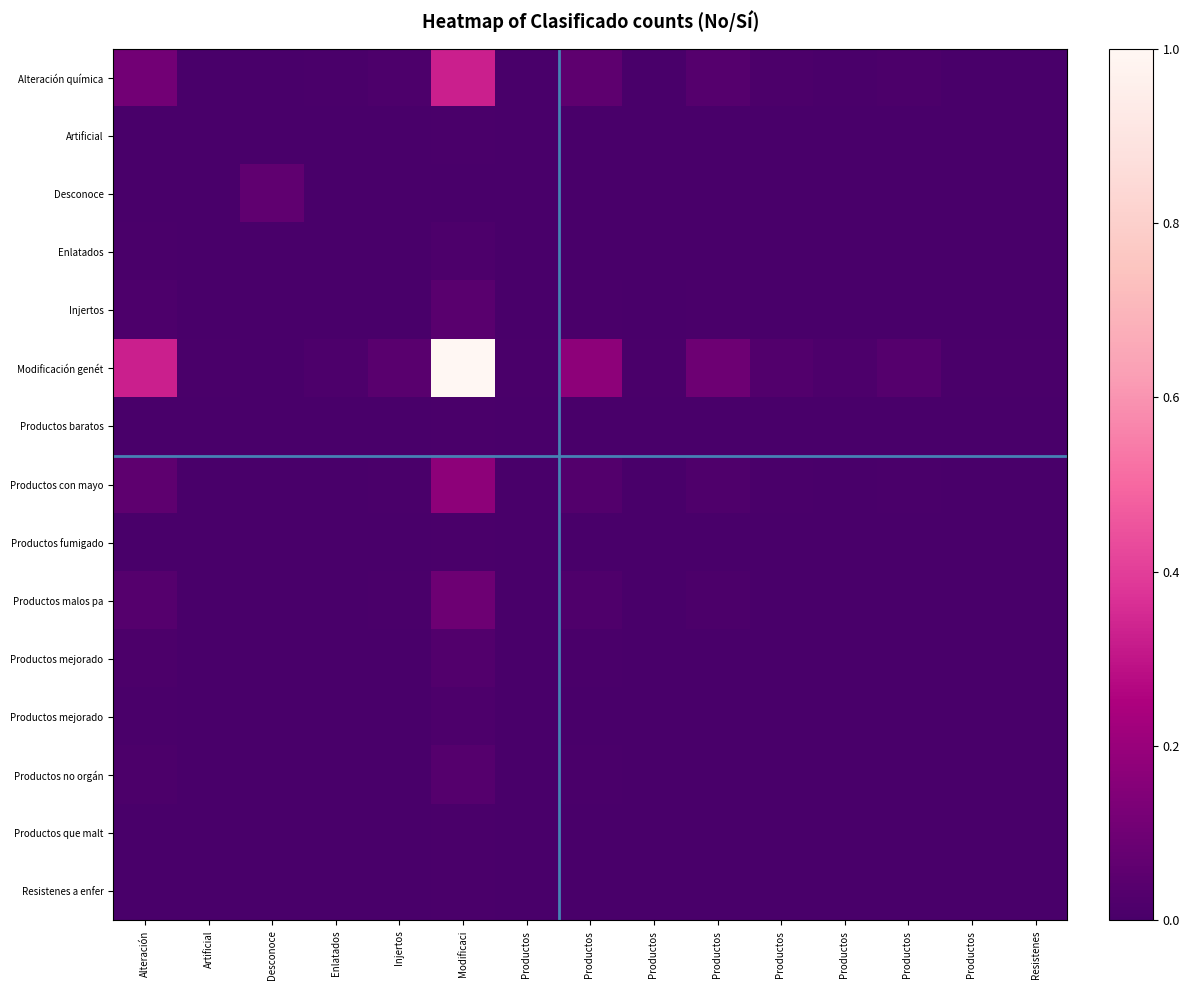

Between Injertos and Productos , which is larger?

Injertos